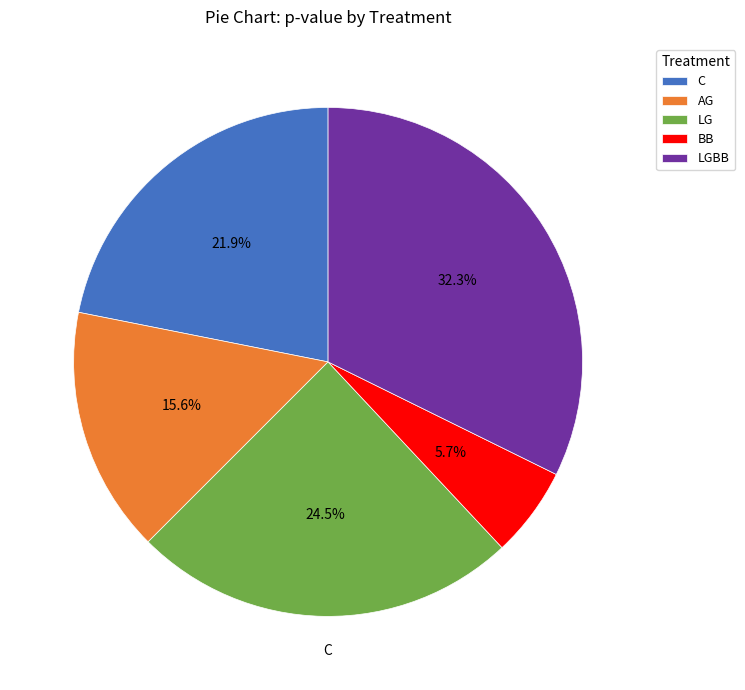

Rank the categories by value from lowest to highest.

BB, AG, C, LG, LGBB